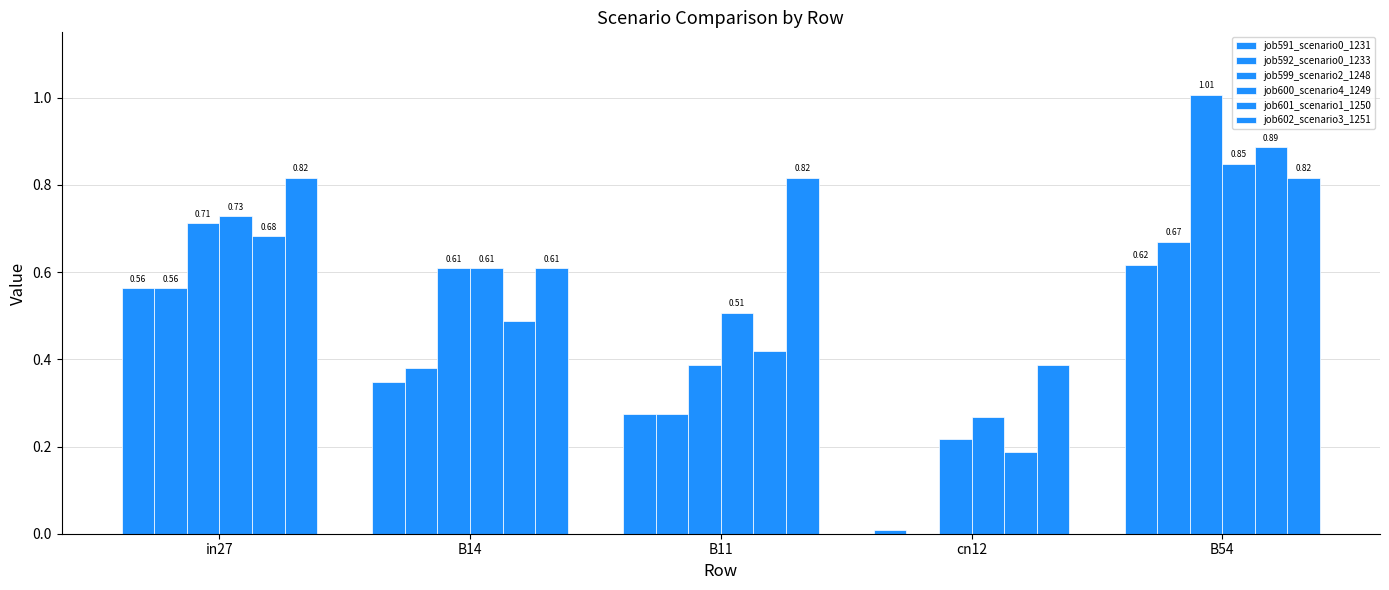

What is the total value across all series at in27?

4.1